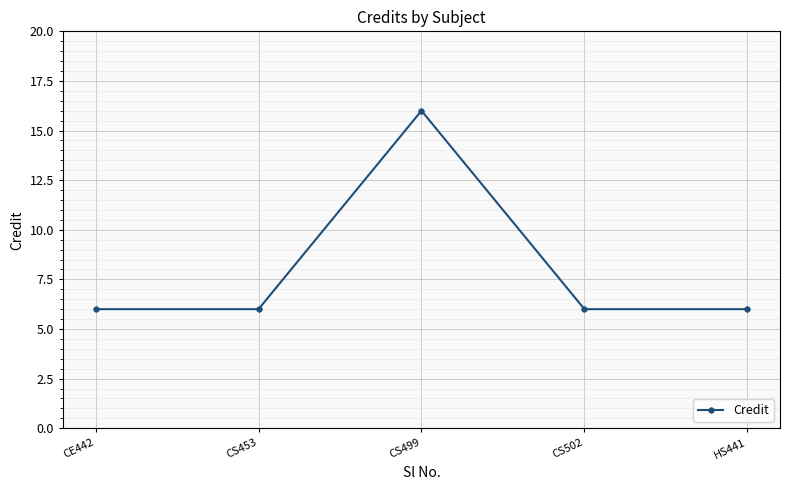

What is the value of the 3rd point from the left?

16